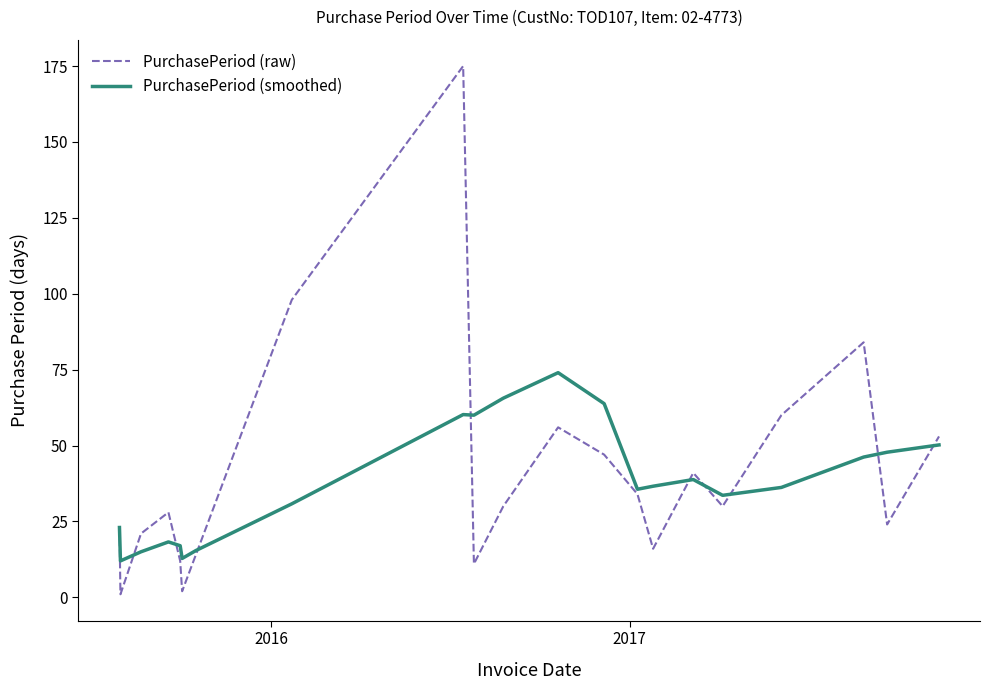

True or false: PurchasePeriod (smoothed) has more than 1 interior local peaks.

True